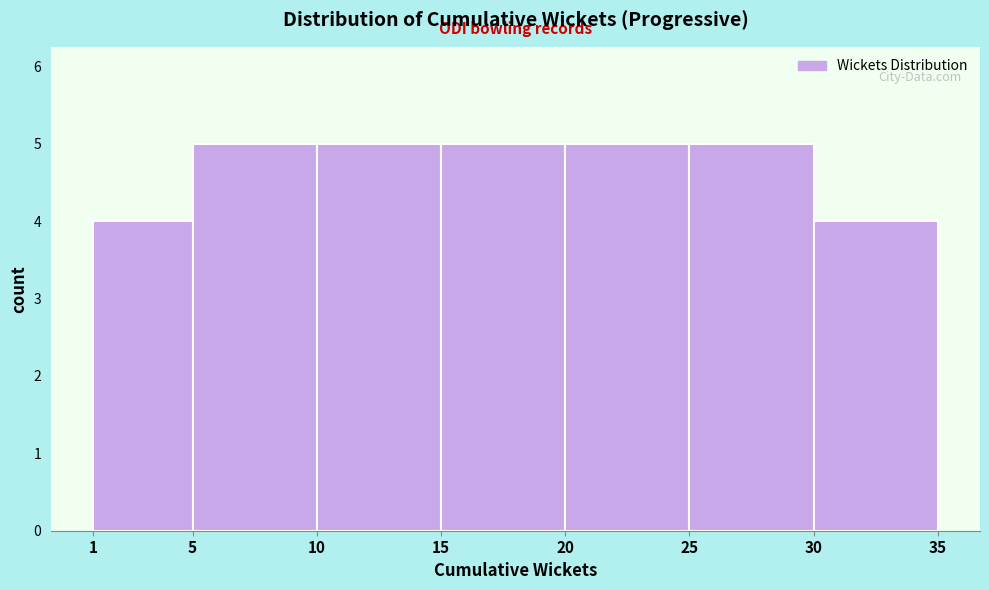

Reading left to right, transcribe this chart: for each bar, give the range it covers on the x-axis and its height. The values are not printed on the chart, so give them approximately, as read against the axis.

1 to 5: 4
5 to 10: 5
10 to 15: 5
15 to 20: 5
20 to 25: 5
25 to 30: 5
30 to 35: 4